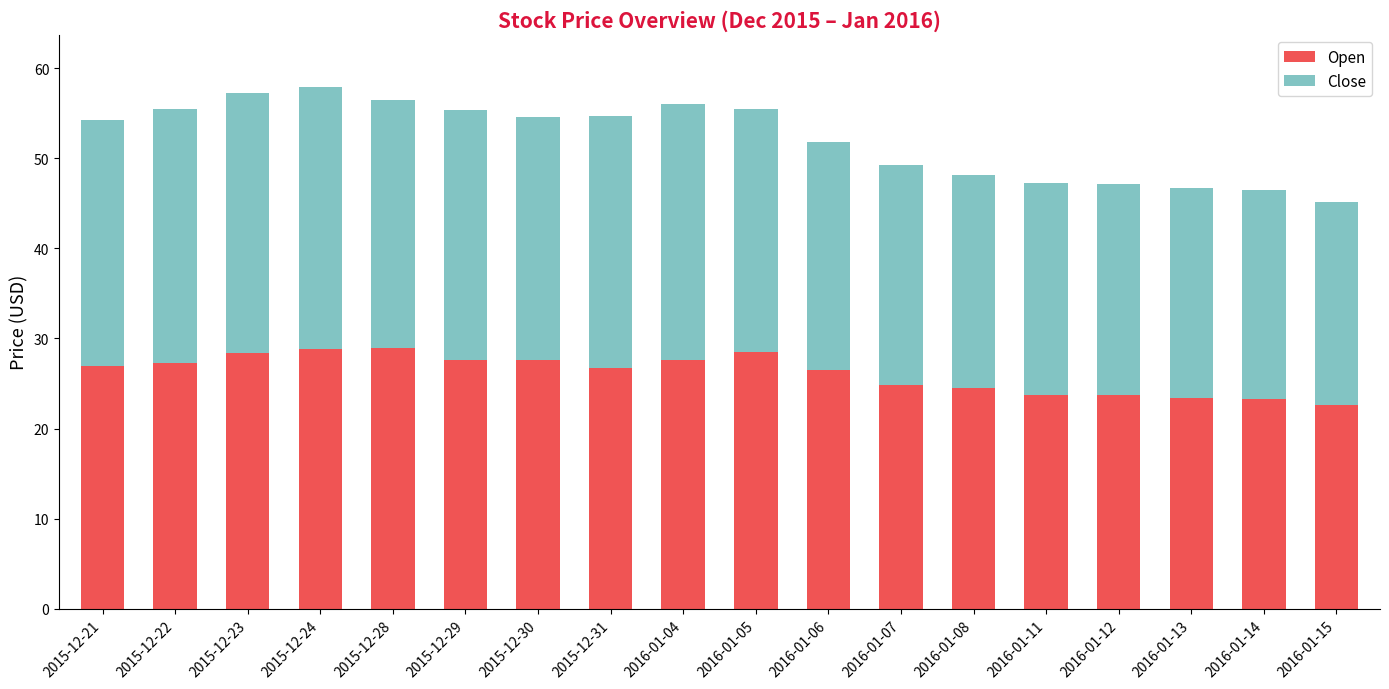

What is the total value across all series at 2016-01-13?

46.7